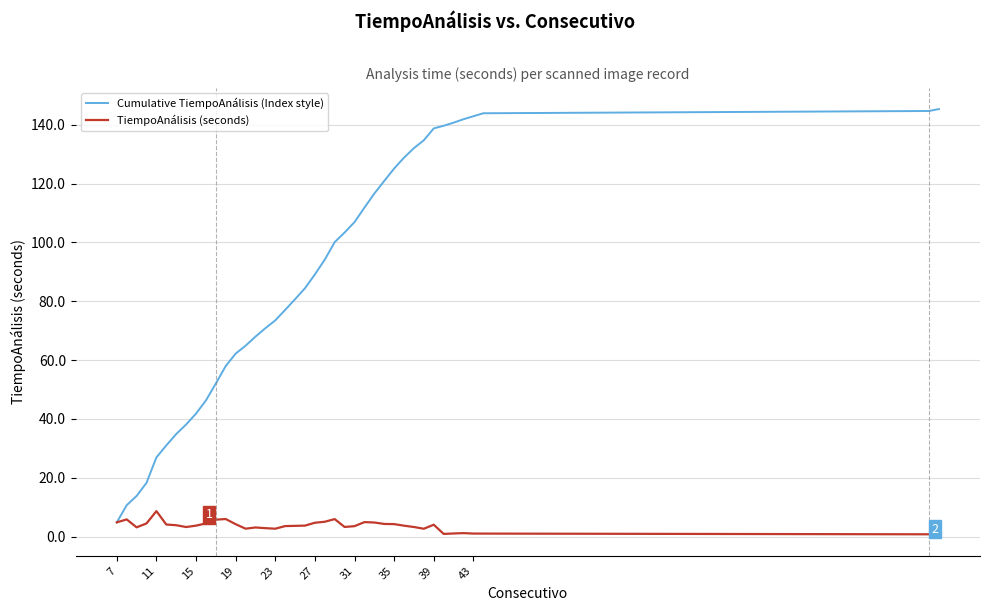

What is the highest value of the Cumulative TiempoAnálisis (Index style) series?

145.3